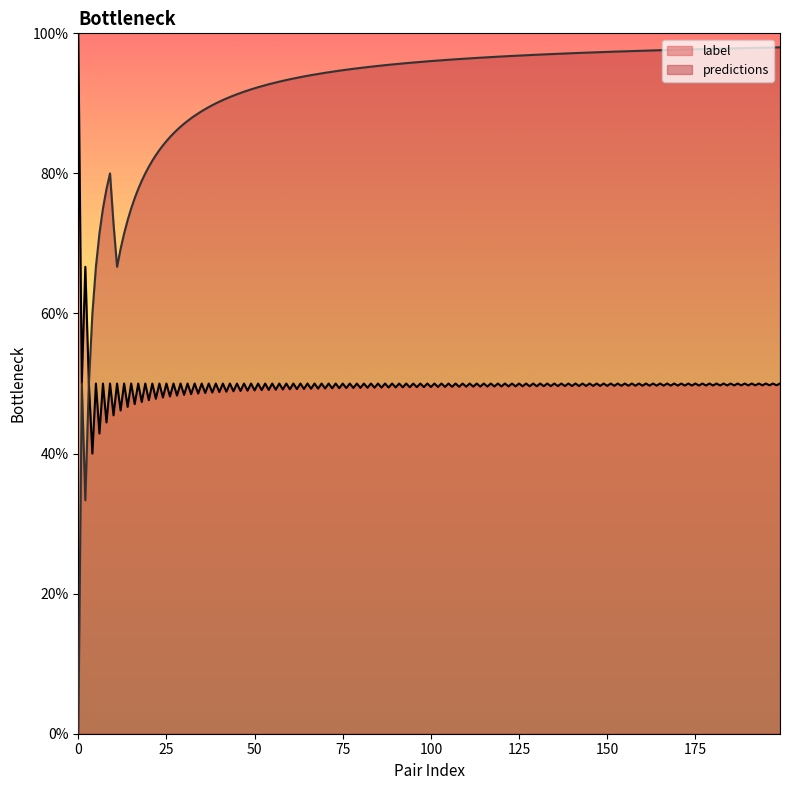

At which category is the sum across all series the highest?

1